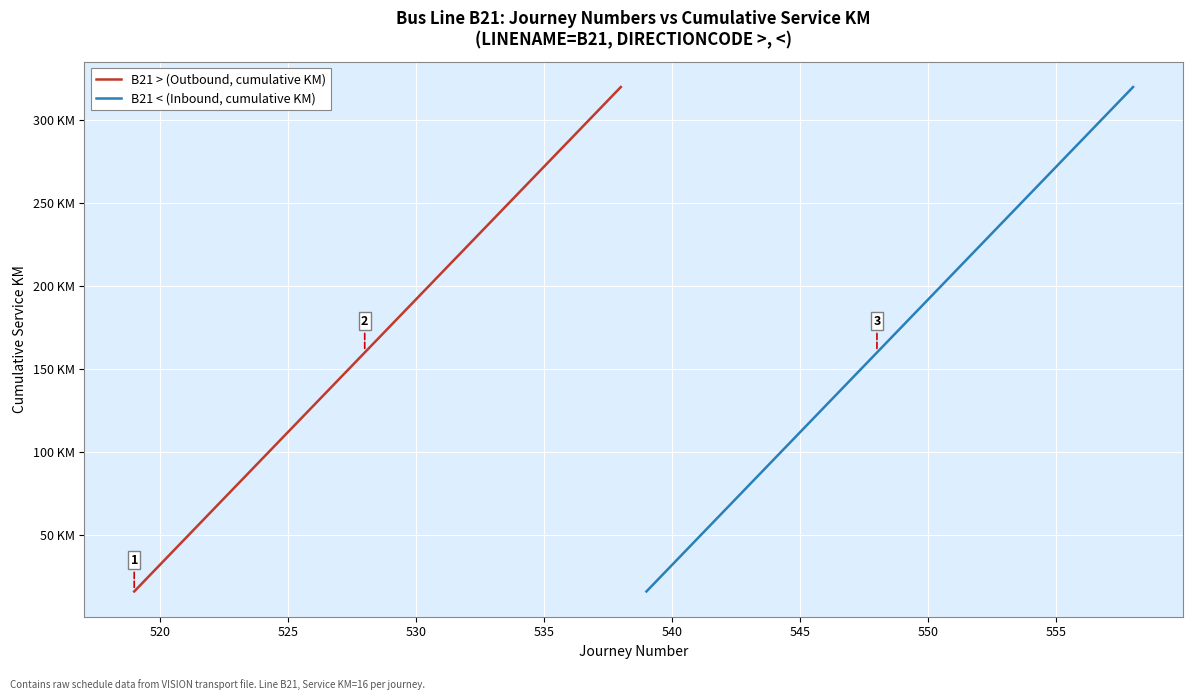

What is the sum of all B21 < (Inbound, cumulative KM) values?

3360